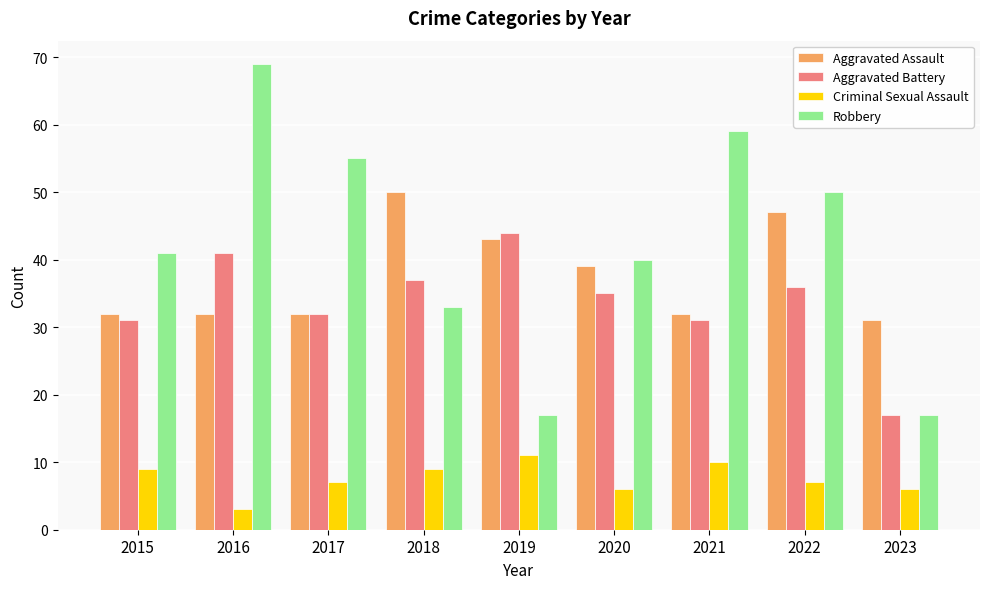

What is the spread (max minus min) of values at 2023?

25